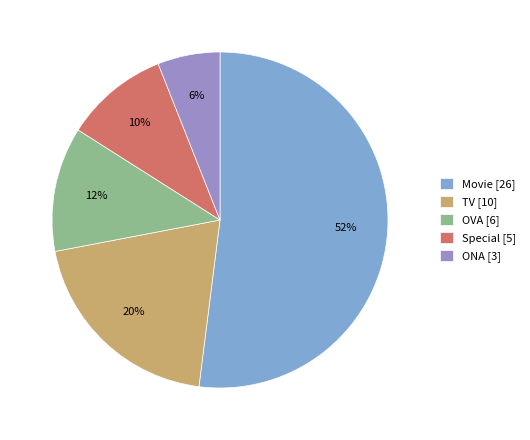

Between TV and ONA, which is larger?

TV